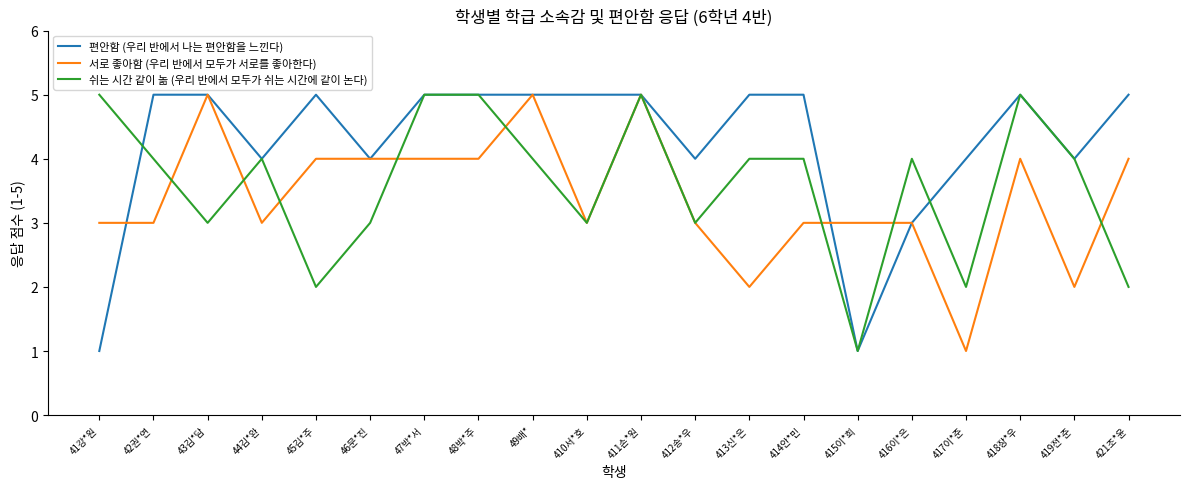

The value of 쉬는 시간 같이 놂 (우리 반에서 모두가 쉬는 시간에 같이 논다) at 417이*준 is 2. True or false?

True